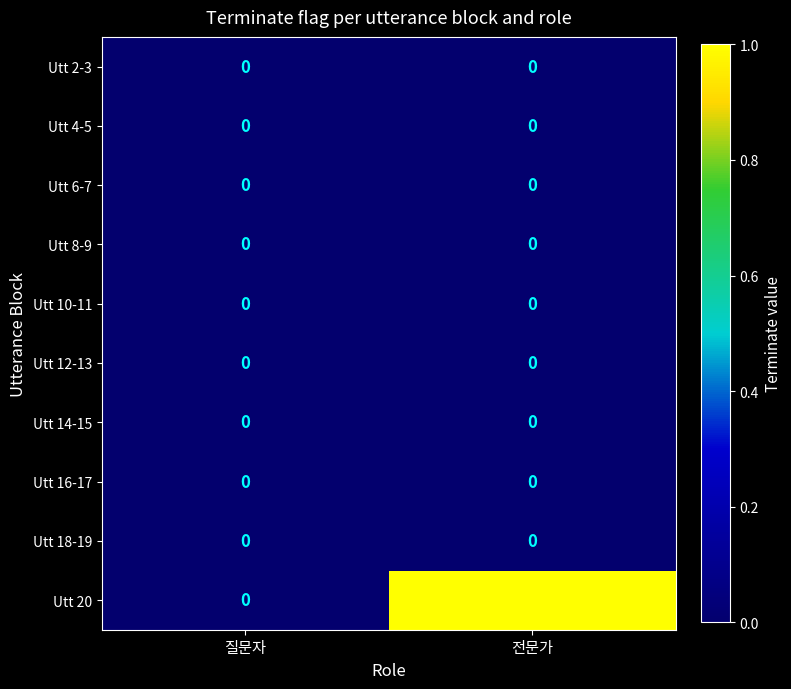

How many series are shown in this chart?

10